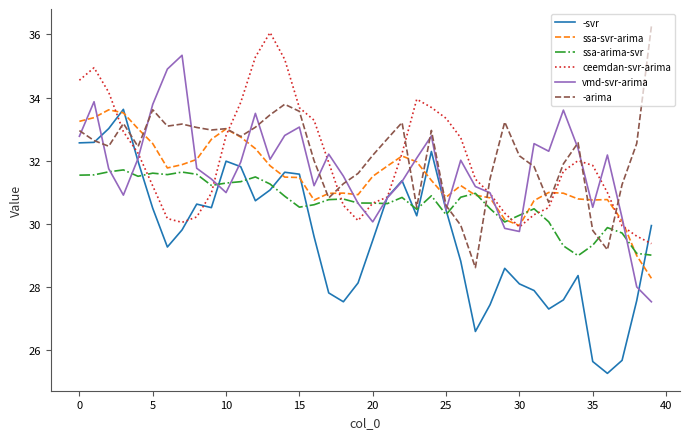

What is the greatest value displayed?

36.3